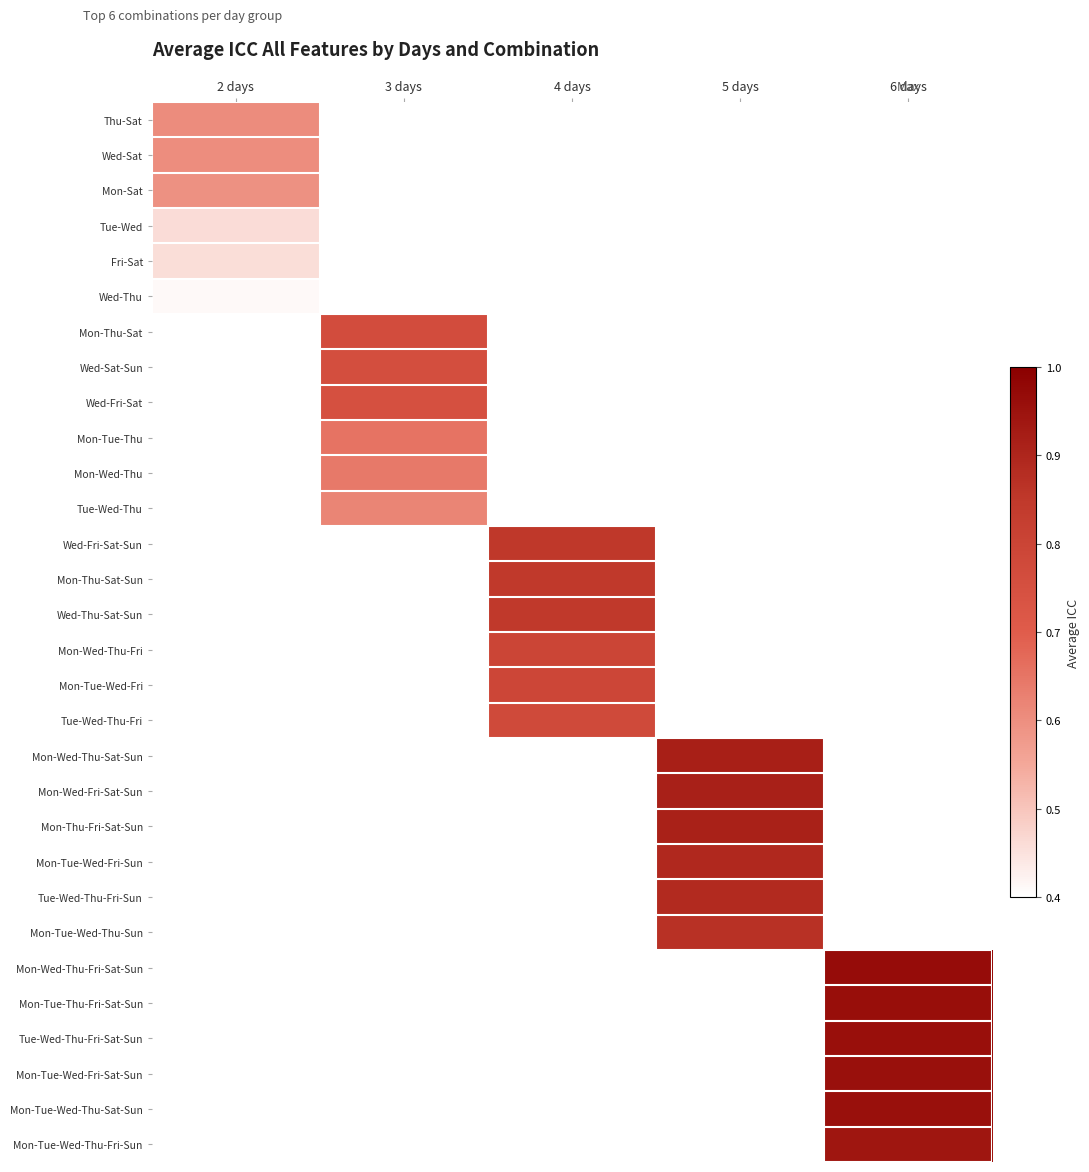

What is the smallest value displayed?

0.4